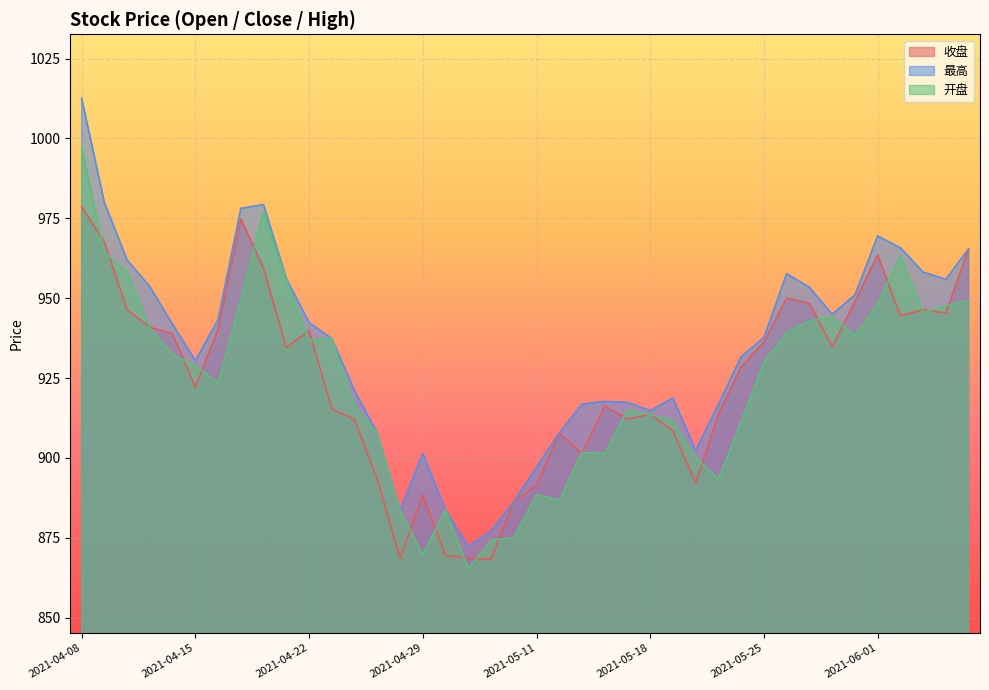

What is the difference between the second highest and minimum values in the 收盘 series?

106.5